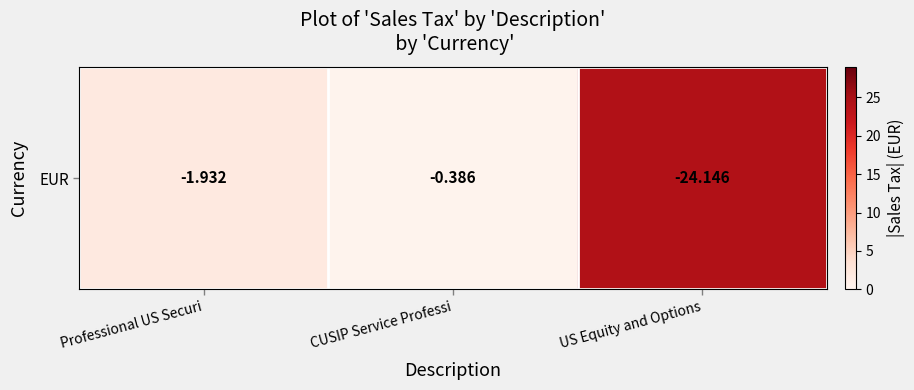

How many data points are less than 1?

1